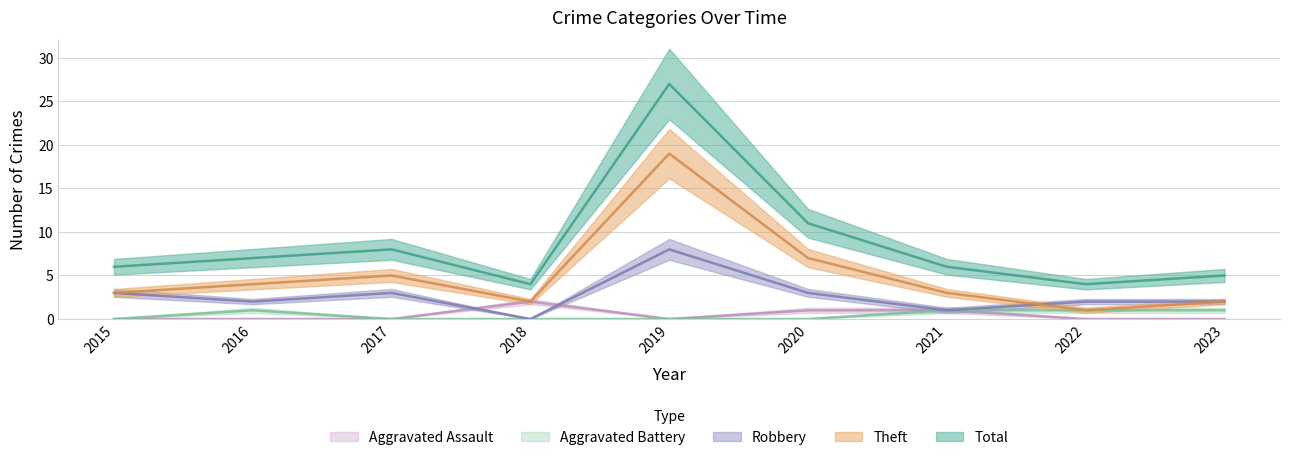

Does the chart display data point markers on the line(s)?

No